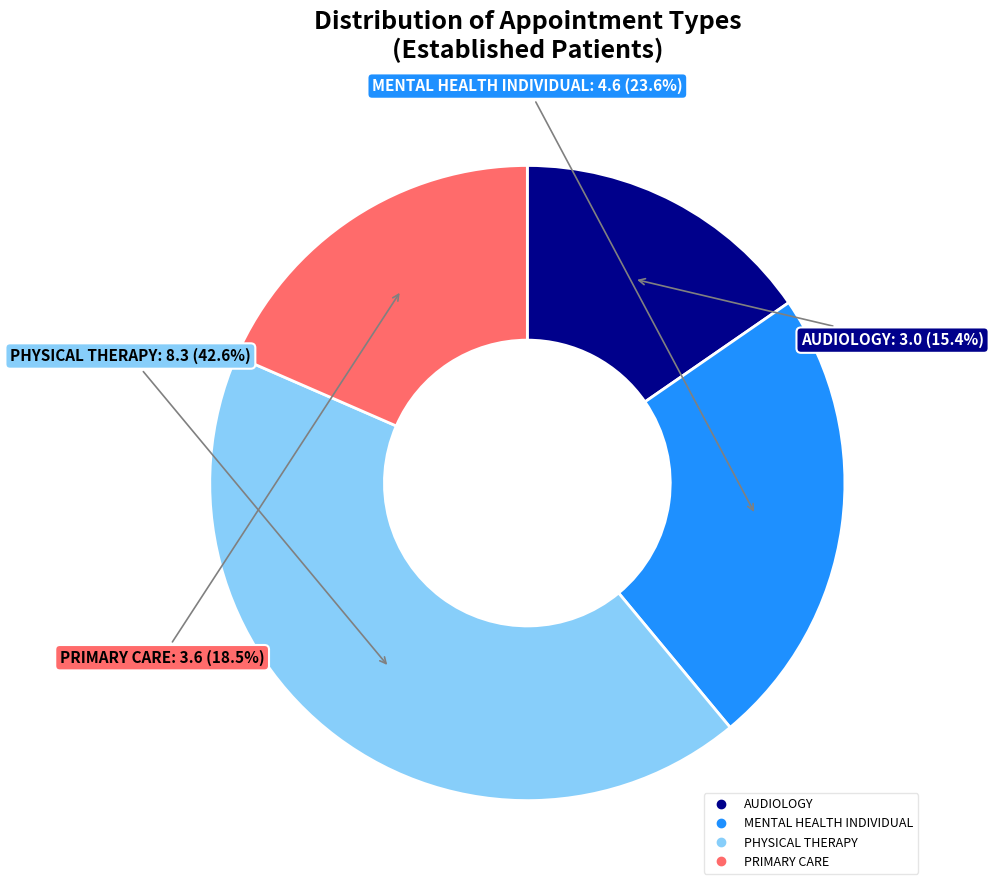

To the nearest percent, what is the difference between the largest and smallest slice percentages?

27%